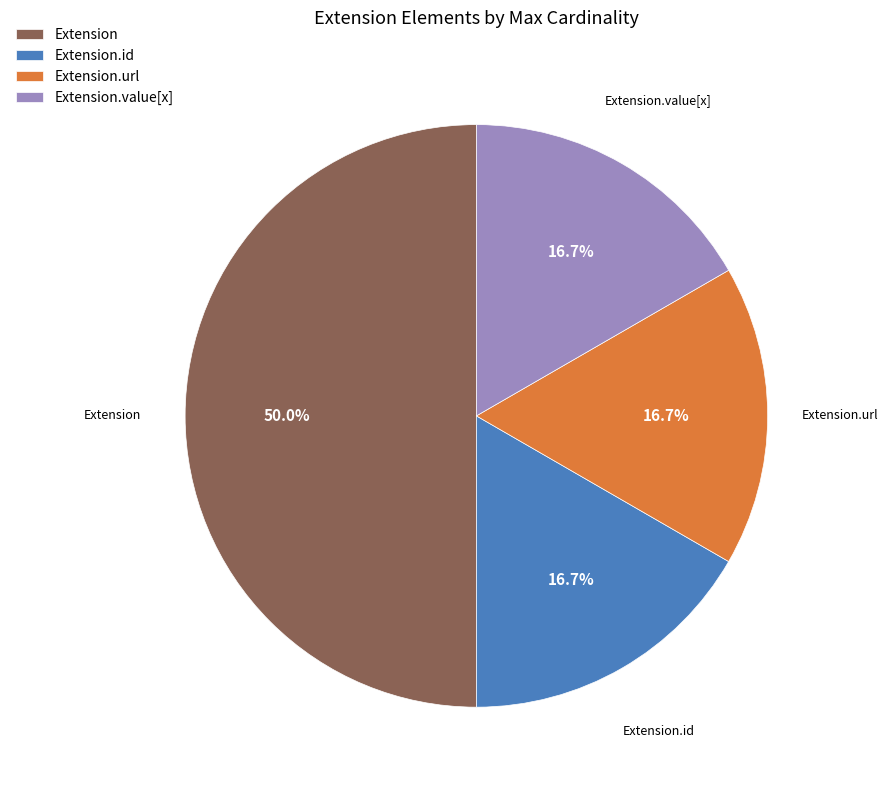

Does Extension.url represent more than half of the total?

No